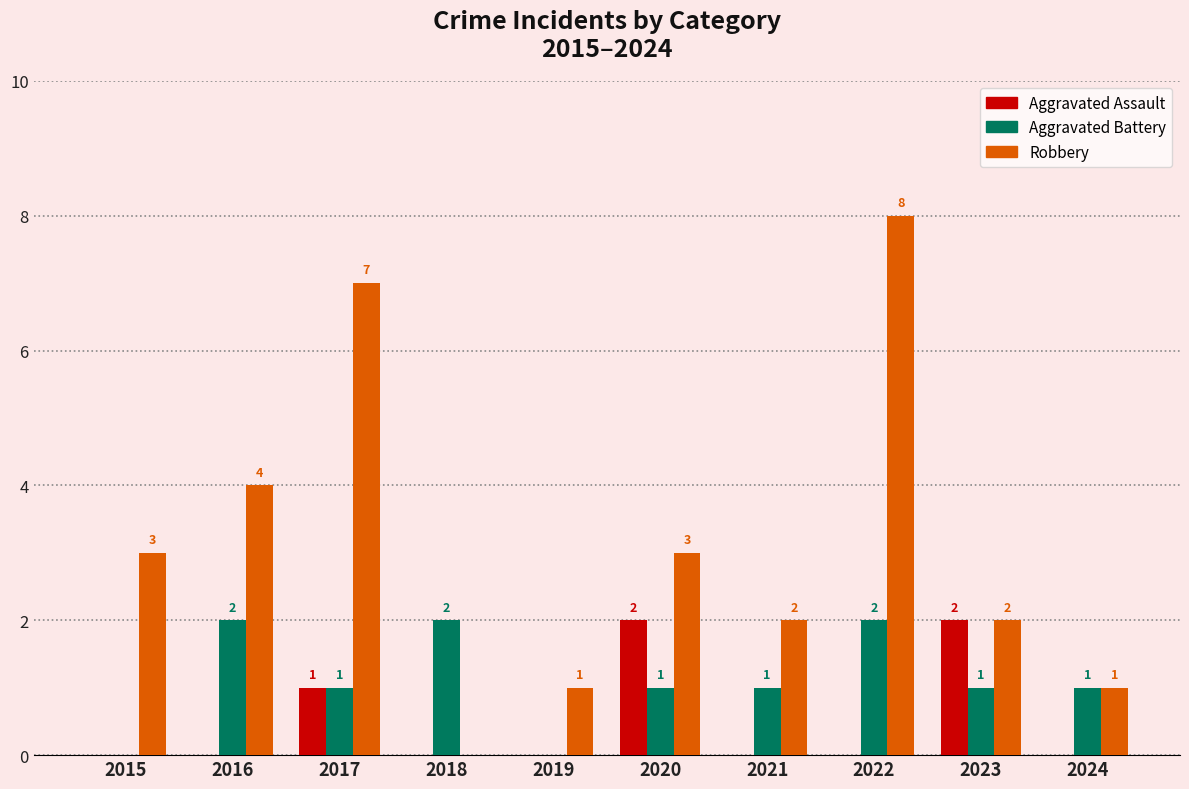

What is the maximum value for Robbery?

8